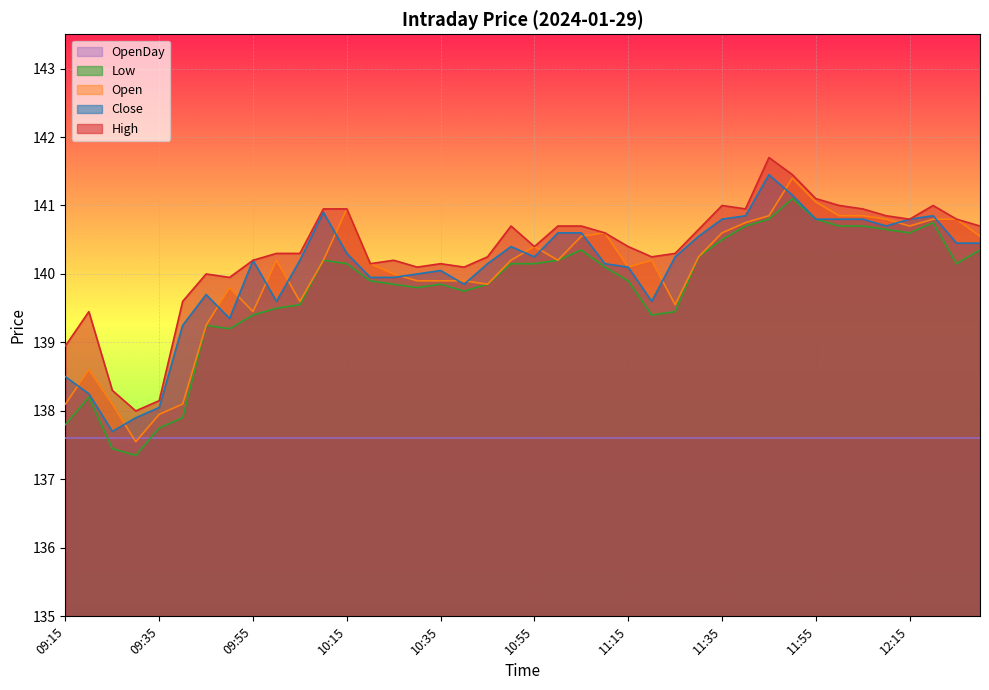

What is the spread (max minus min) of values at 10:30?

0.3